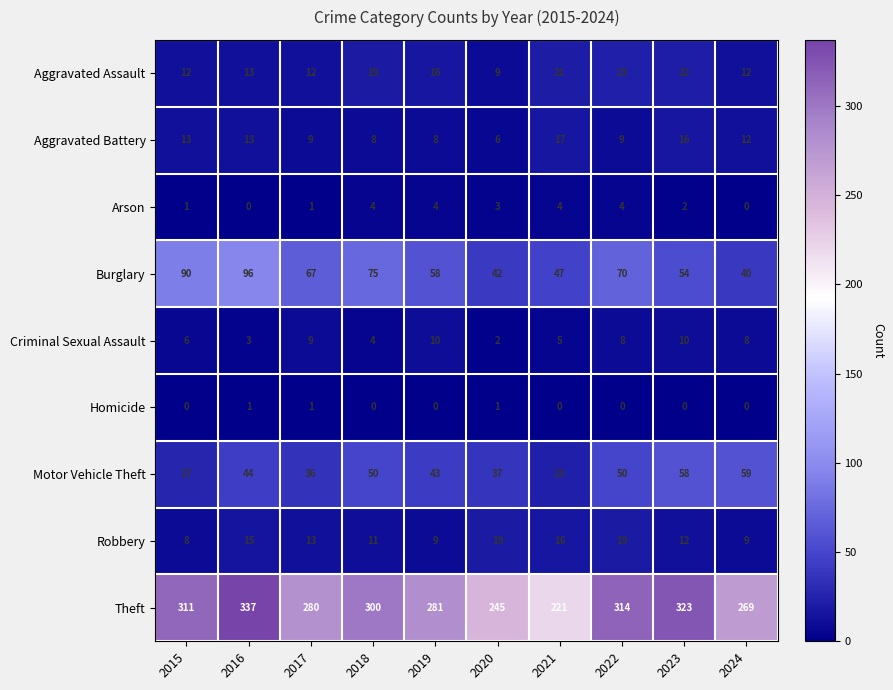

Read the Aggravated Battery value at 2023, to the nearest 10.

20